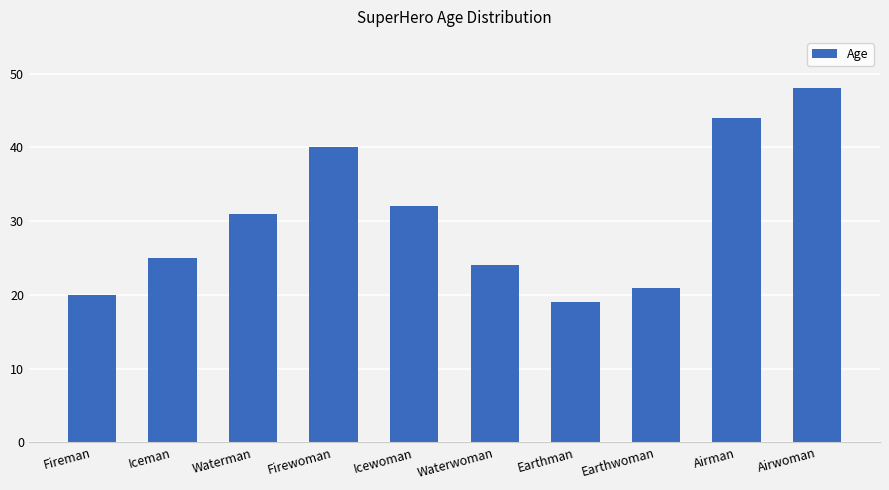

Approximately how many times larger is the value at Waterman compared to Firewoman?

0.8